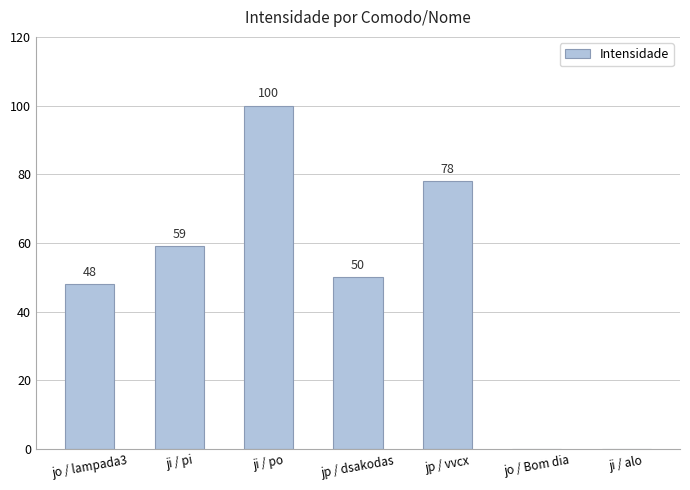

Reading left to right, what are all the values shown in this chart?

48	59	100	50	78	0	0